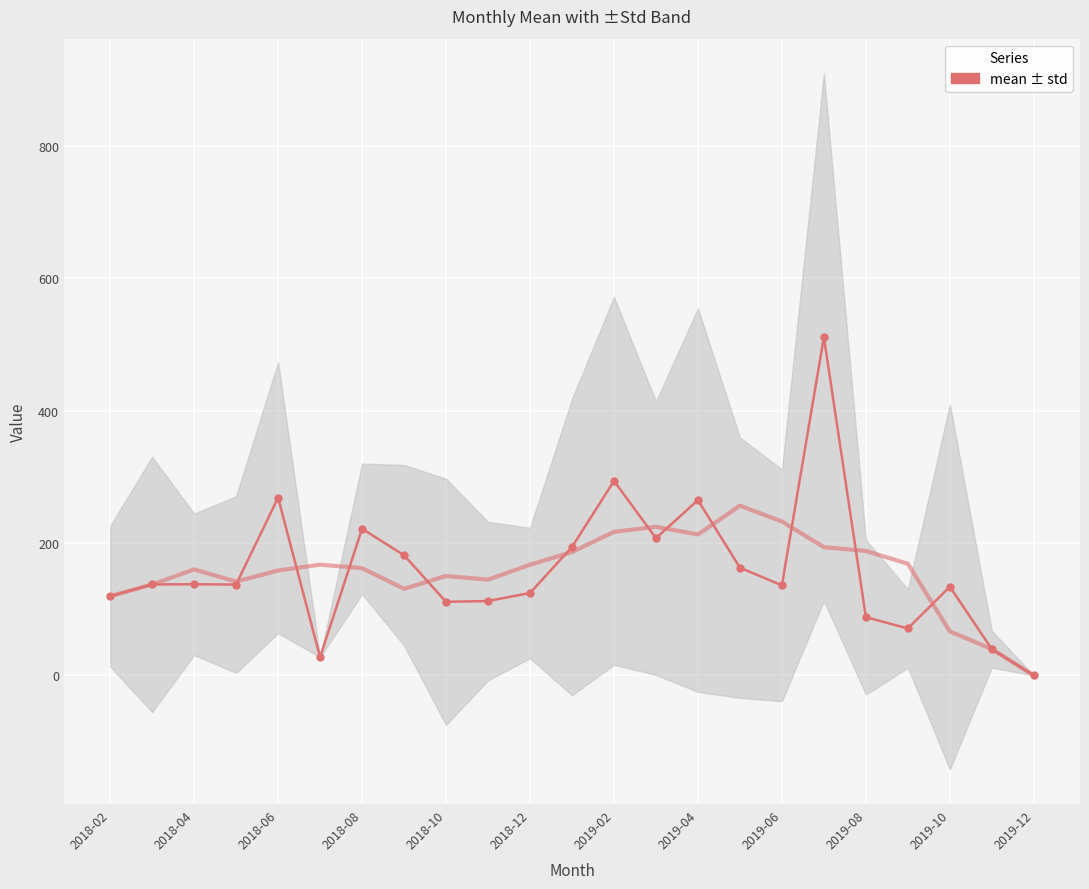

How many interior local peaks (higher than both neighbors) does the data have?

7